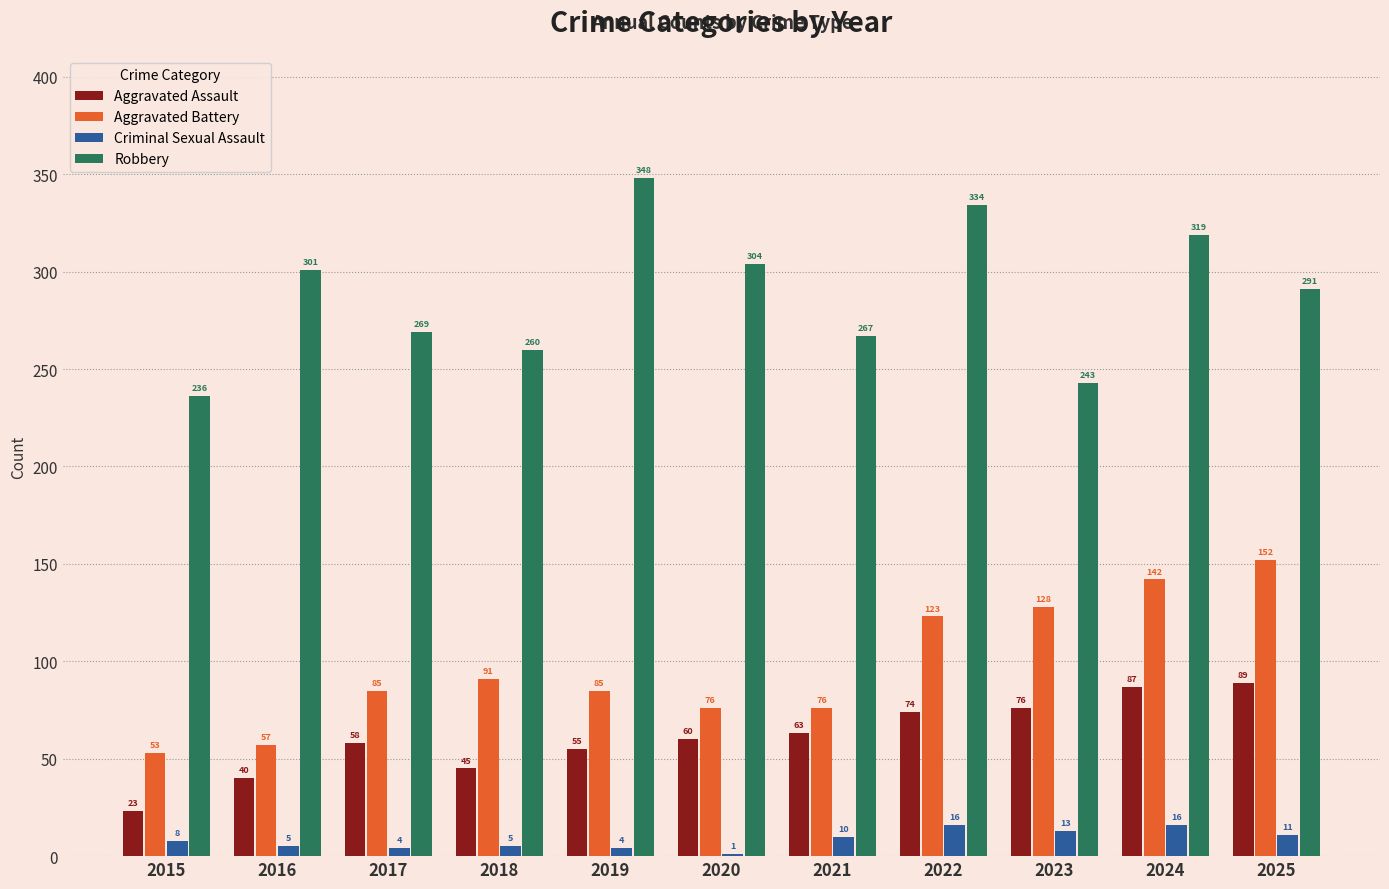

Which series has the largest total across all categories?

Robbery